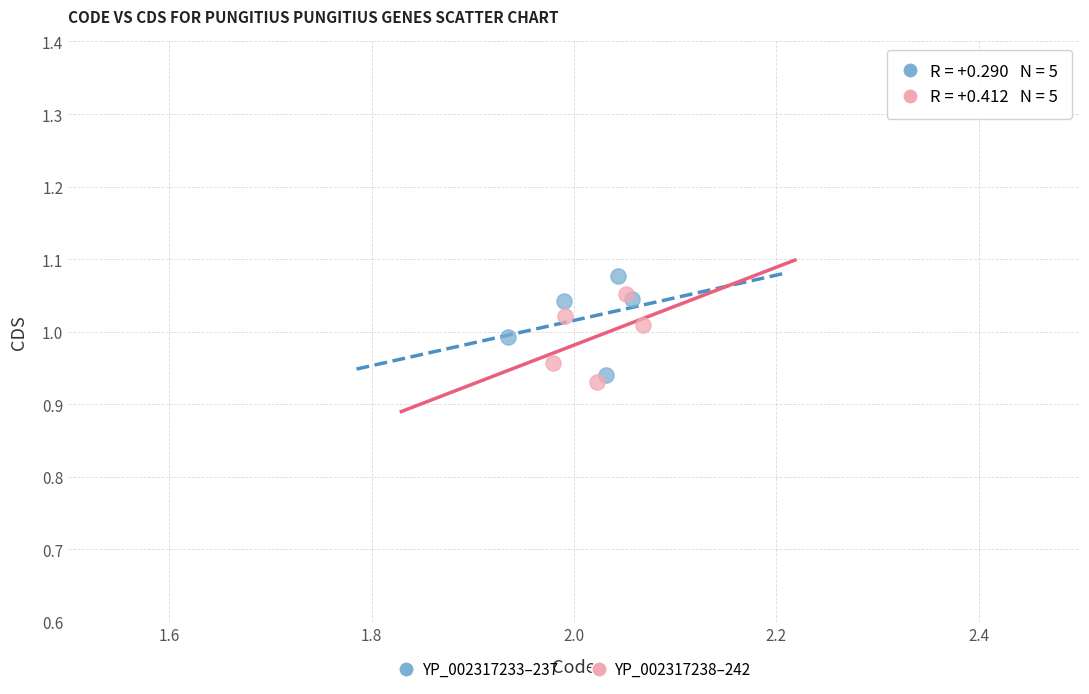

Which series reaches the maximum Y coordinate?

YP_002317233–237